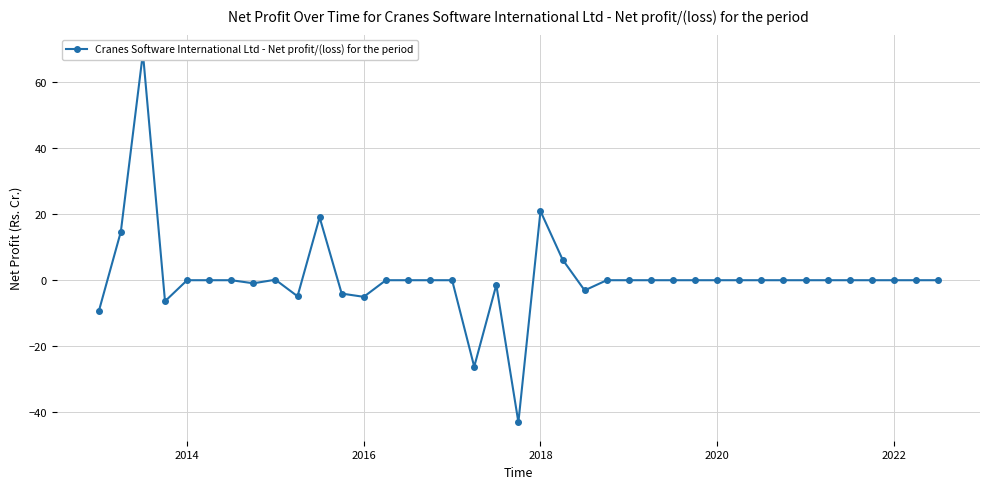

How many interior local valleys (lower than both neighbors) does the data have?

7